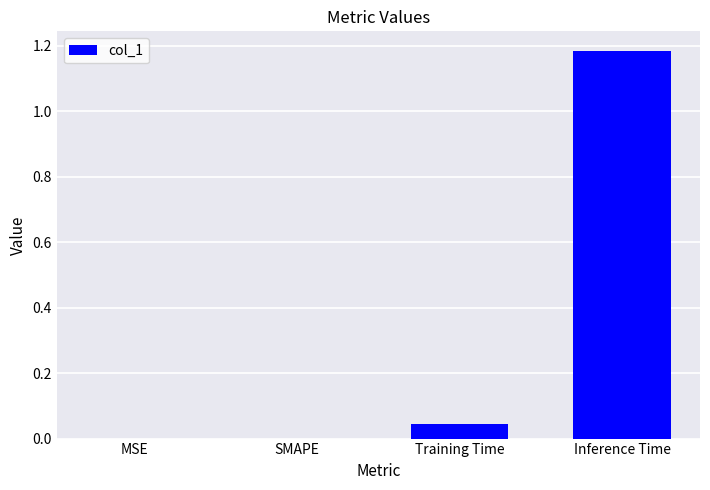

Between MSE and Training Time, which is larger?

Training Time